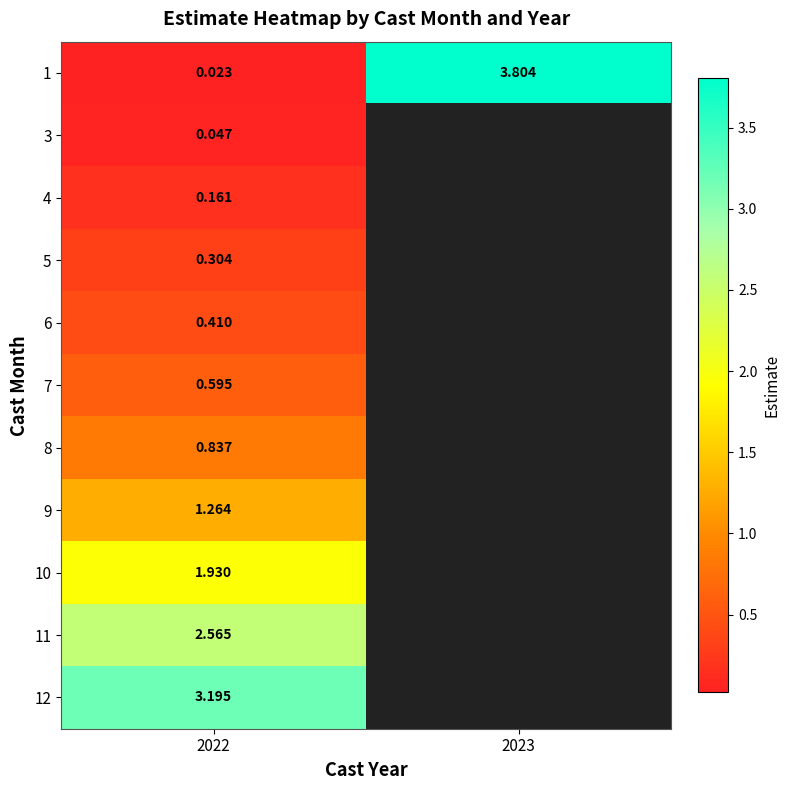

Rank the series at 2022 from highest to lowest value.

12, 11, 10, 9, 8, 7, 6, 5, 4, 3, 1